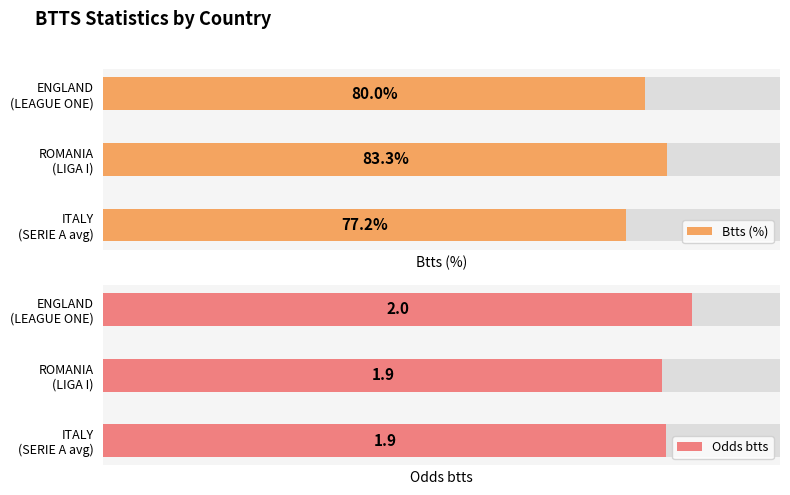

Which series has the largest total across all categories?

Btts (%)